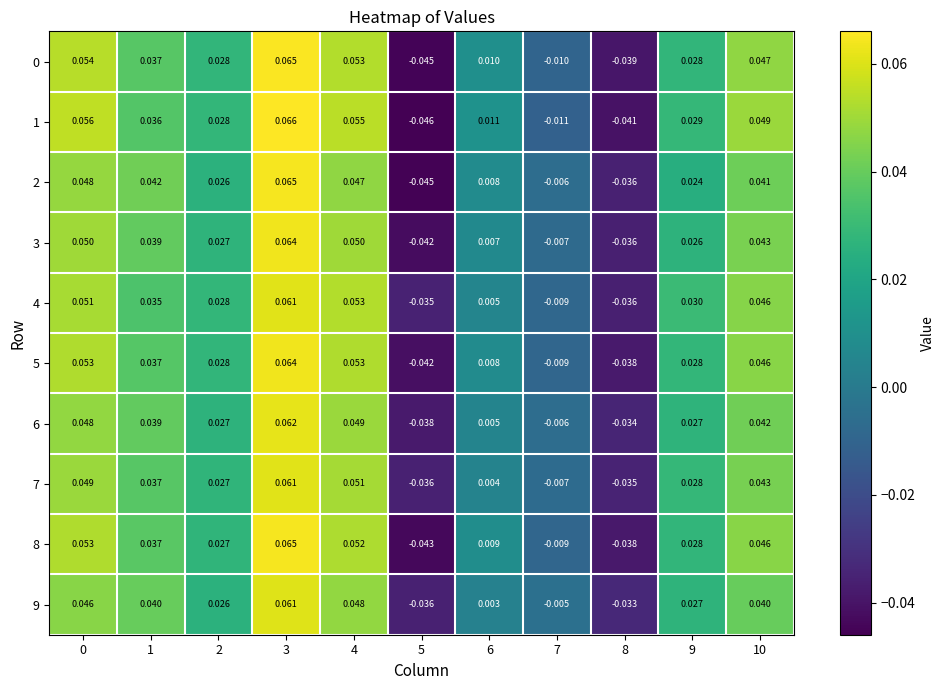

Is the value of 5 at 10 greater than the value of 4 at 5?

Yes